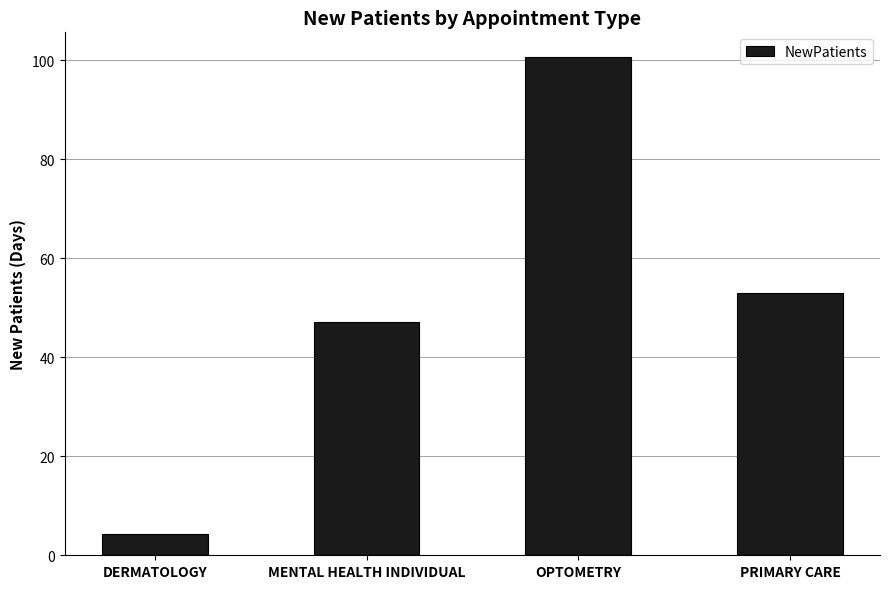

Is it true that the value at MENTAL HEALTH INDIVIDUAL is 47.1?

True